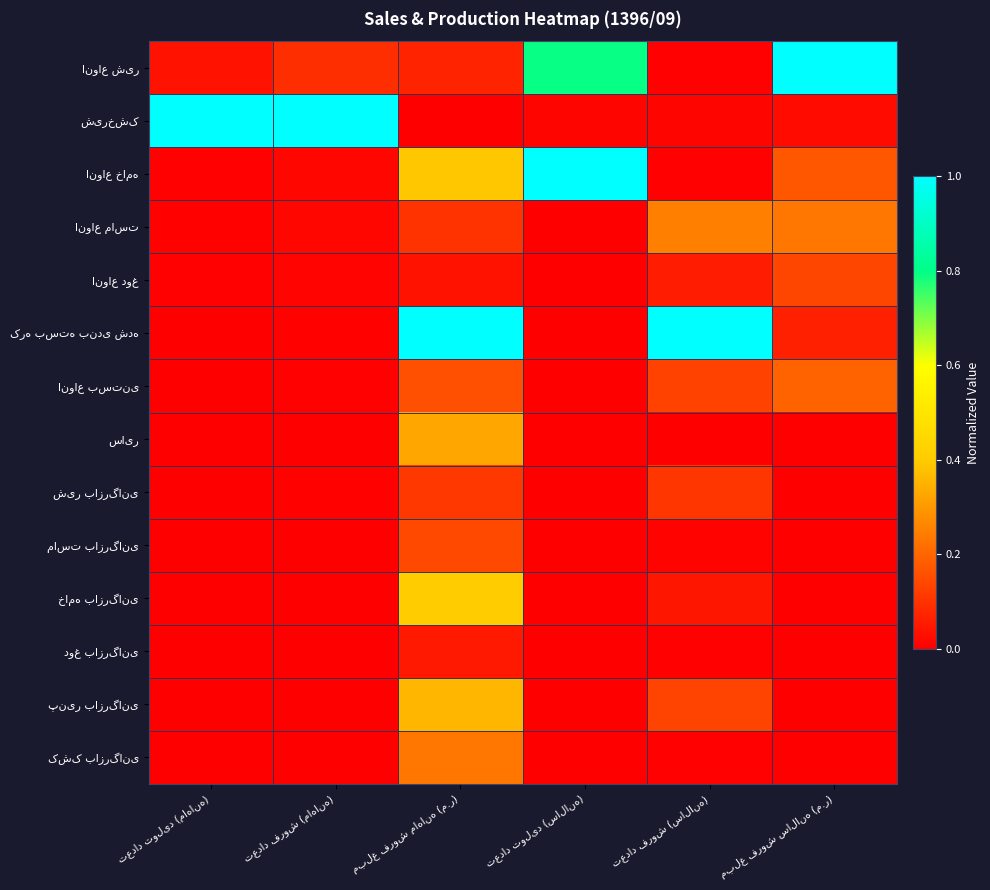

Which category has the lowest value across all series?

تعداد تولید (سالانه)